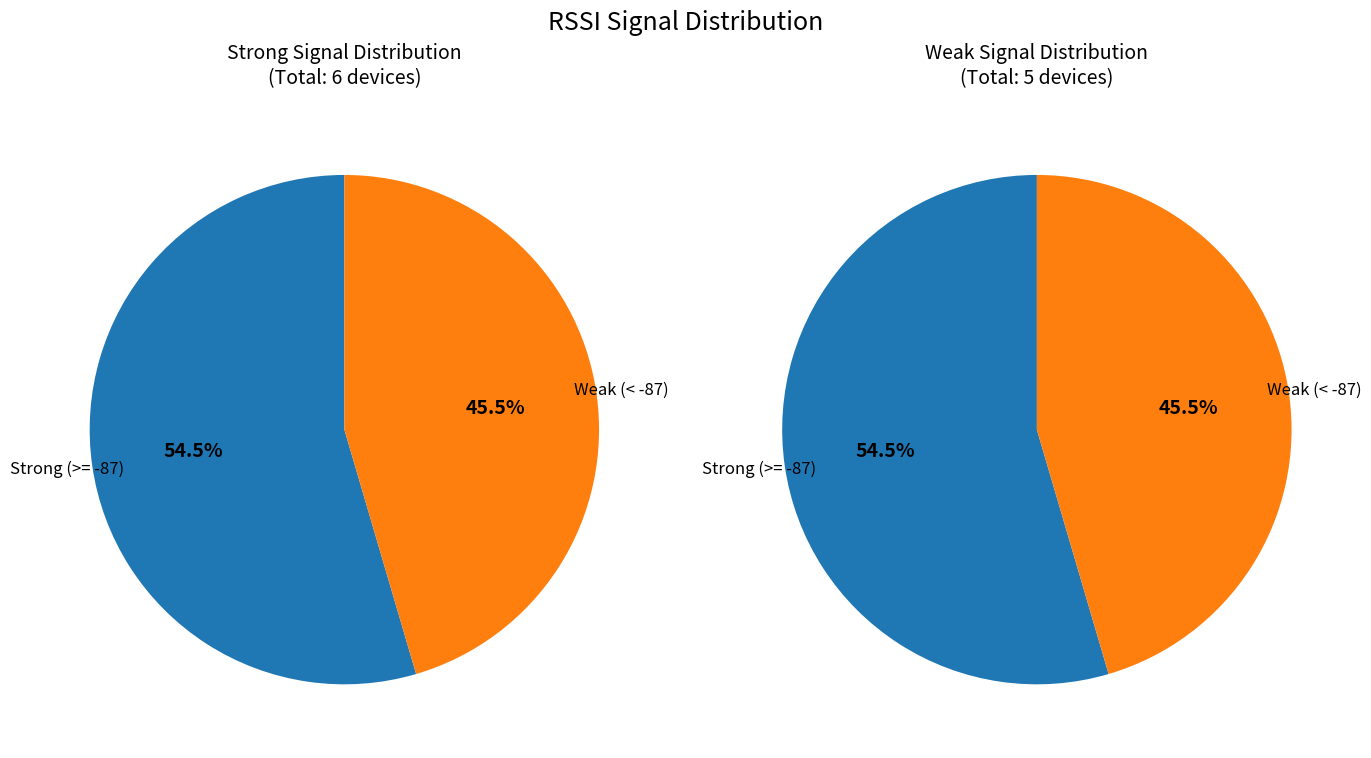

Is it true that 5d:dd:11:61:f5:83 is 17% of the pie?

False